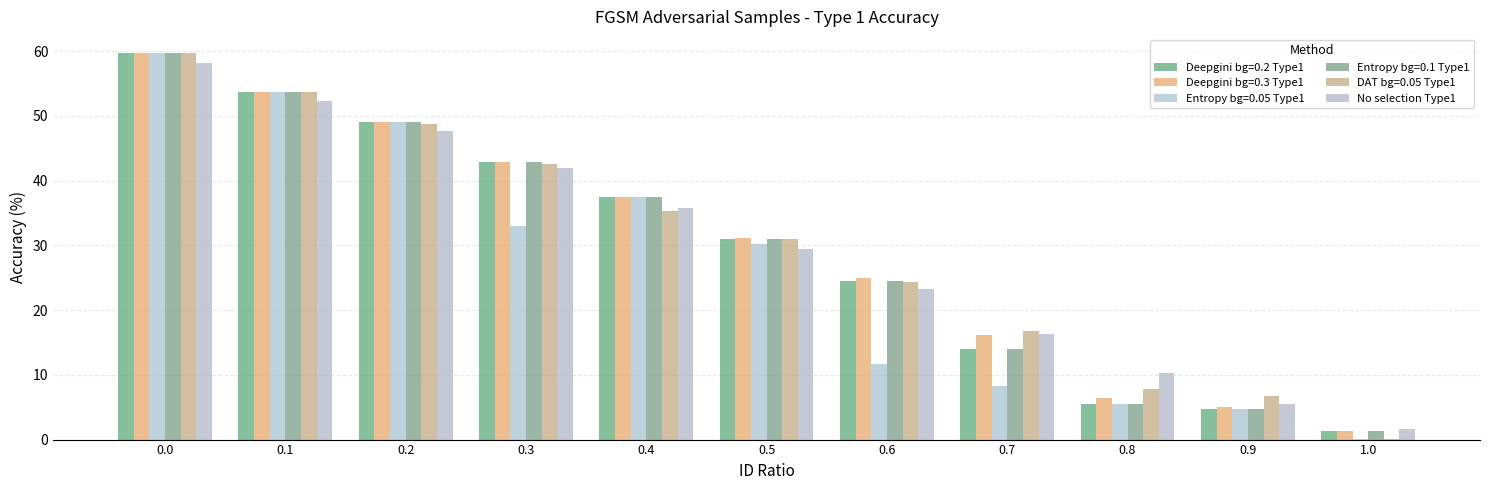

Does the chart contain stacked bars?

No